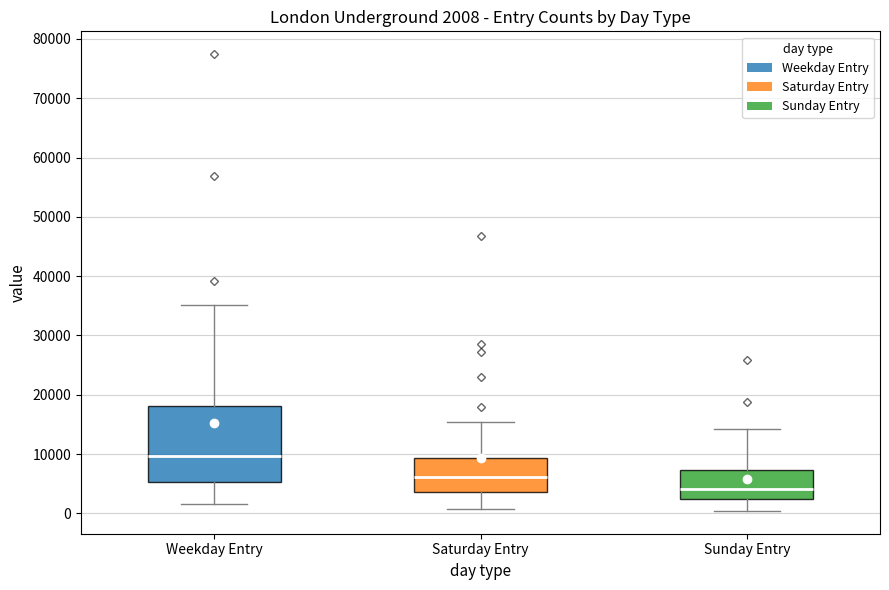

Comparing the boxes themselves (not the whiskers), which one is the tallest?

Weekday Entry